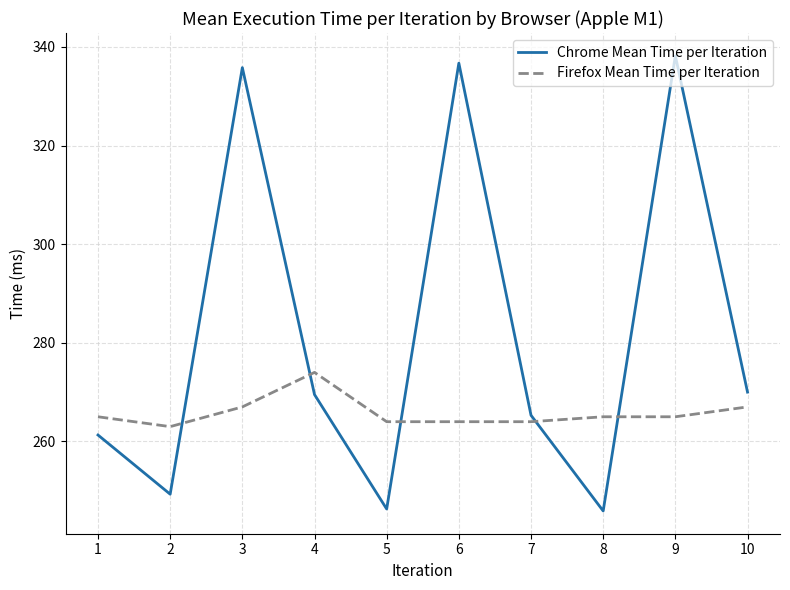

True or false: Firefox Mean Time per Iteration and Chrome Mean Time per Iteration cross at least once.

True